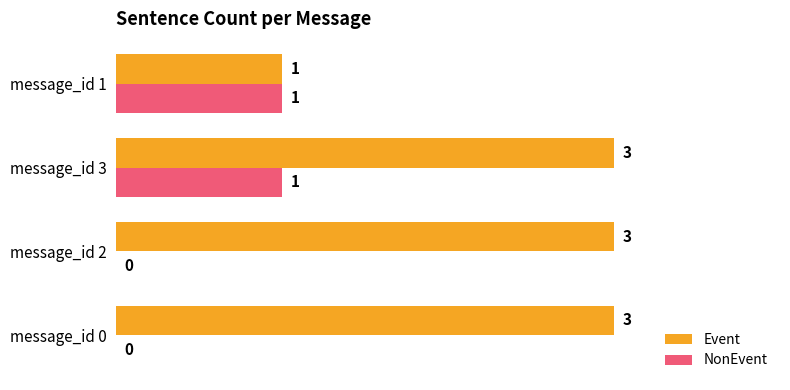

True or false: Event has a value of 4 at message_id 3.

False